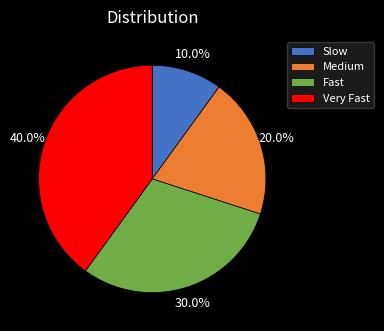

To the nearest percent, what is the difference between the largest and smallest slice percentages?

30%